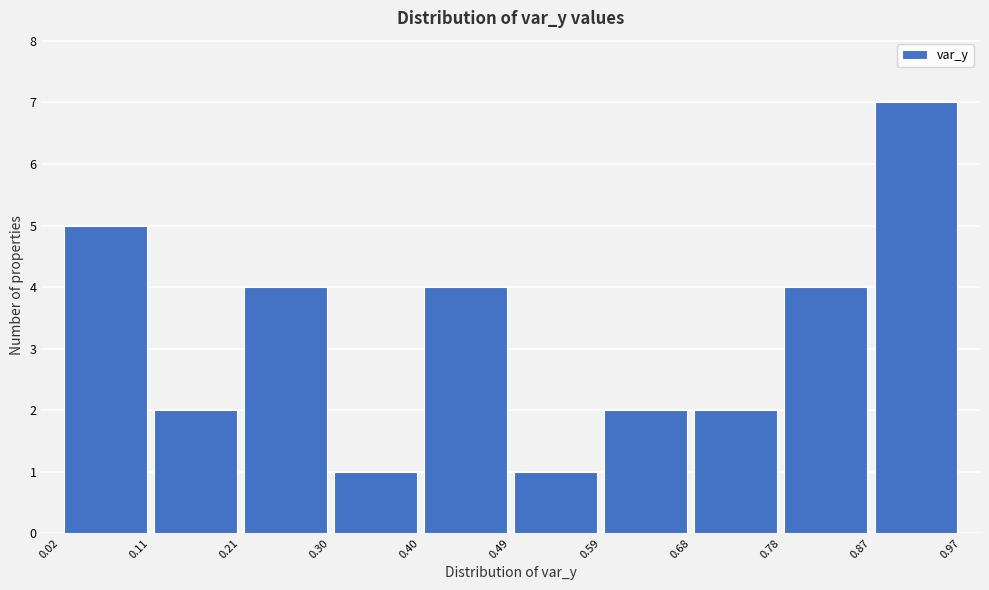

Reading left to right, list every bar in this chart as the range it spans on the x-axis followed by its height. The values are not printed on the chart, so give them approximately, as read against the axis.

0.02 to 0.11: 5
0.11 to 0.21: 2
0.21 to 0.30: 4
0.30 to 0.40: 1
0.40 to 0.49: 4
0.49 to 0.59: 1
0.59 to 0.68: 2
0.68 to 0.78: 2
0.78 to 0.87: 4
0.87 to 0.97: 7